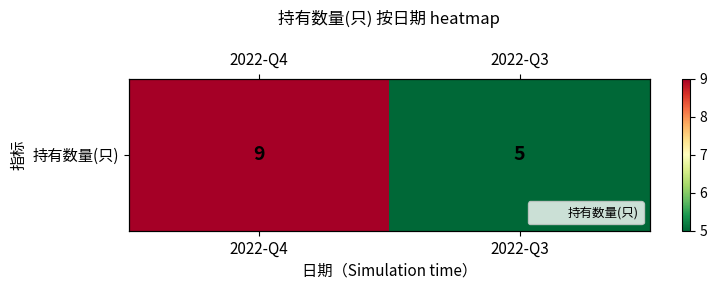

True or false: the data shows 9 at 2022-Q4.

True